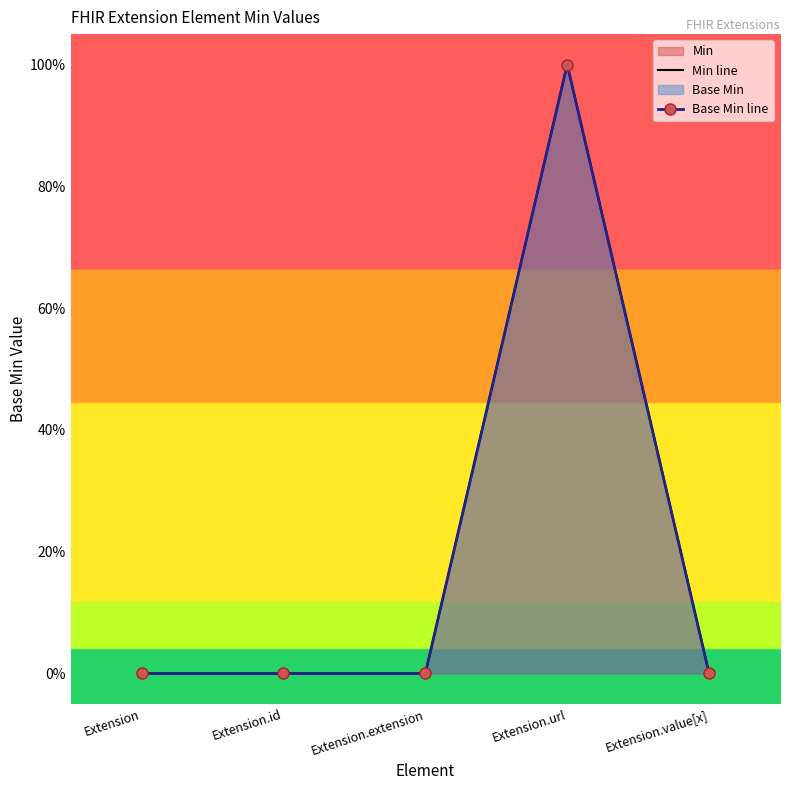

The value of Min line at Extension is 1. True or false?

False